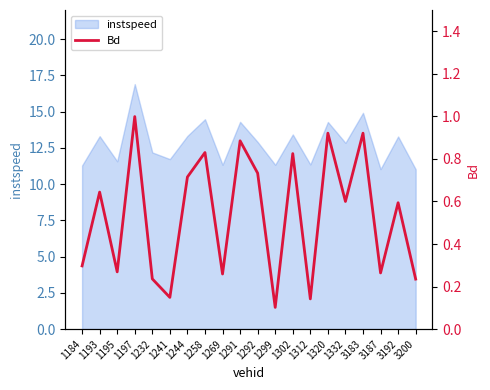

At which label is the value closest to 0?

1299